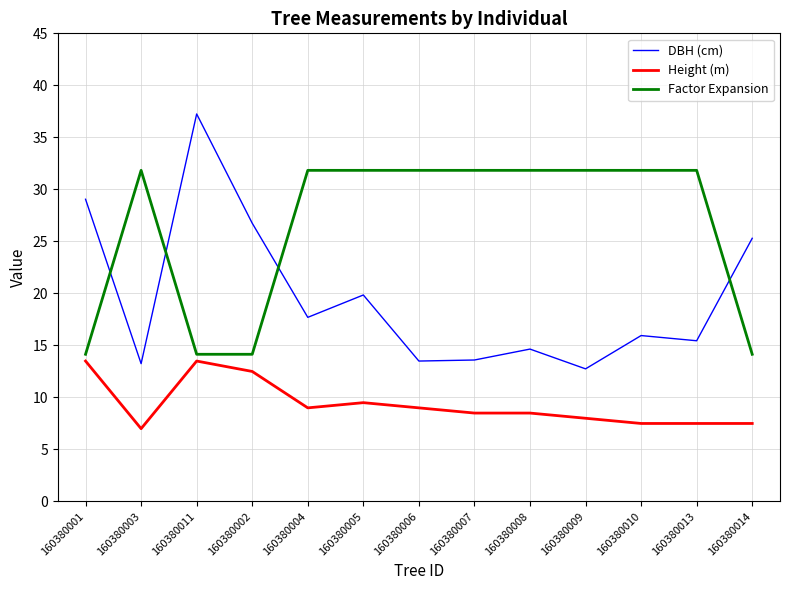

What position from the right is 160380001?

13